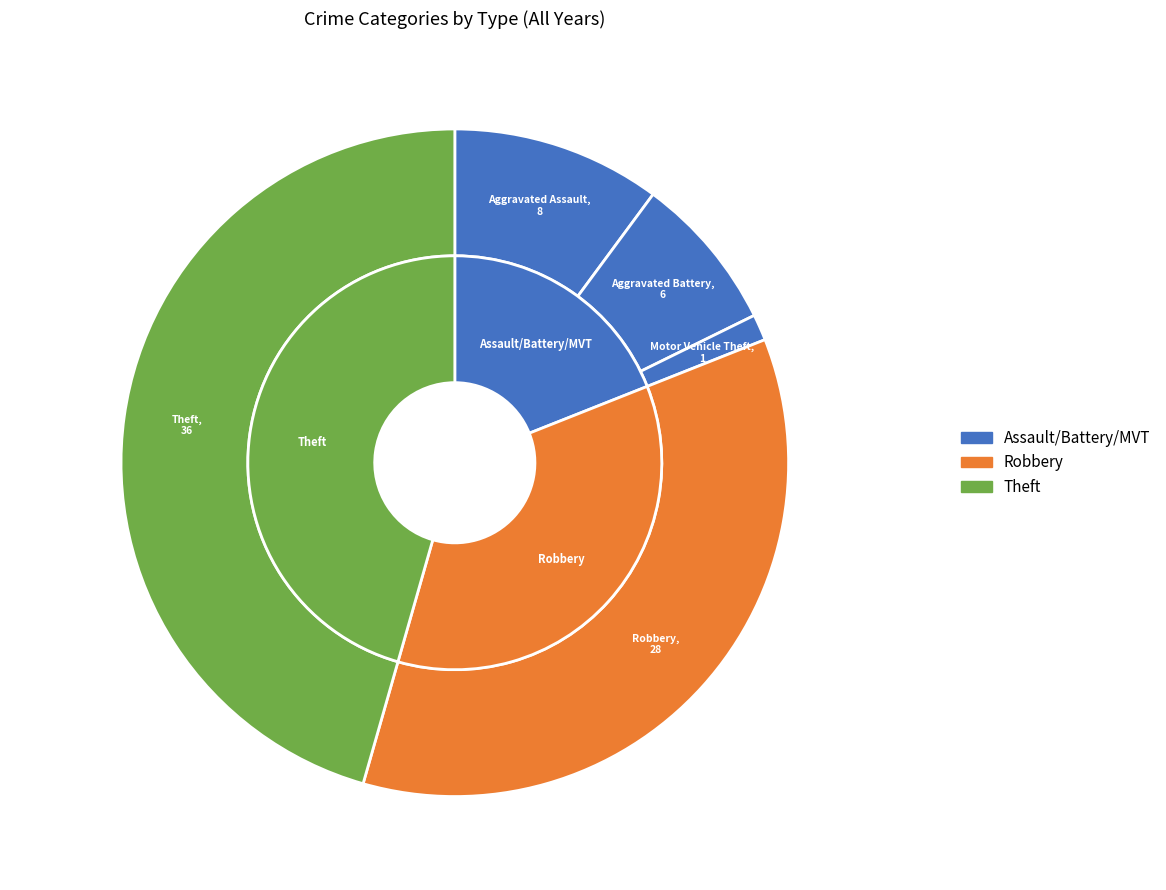

Does Motor Vehicle Theft account for over 50% of the chart?

No